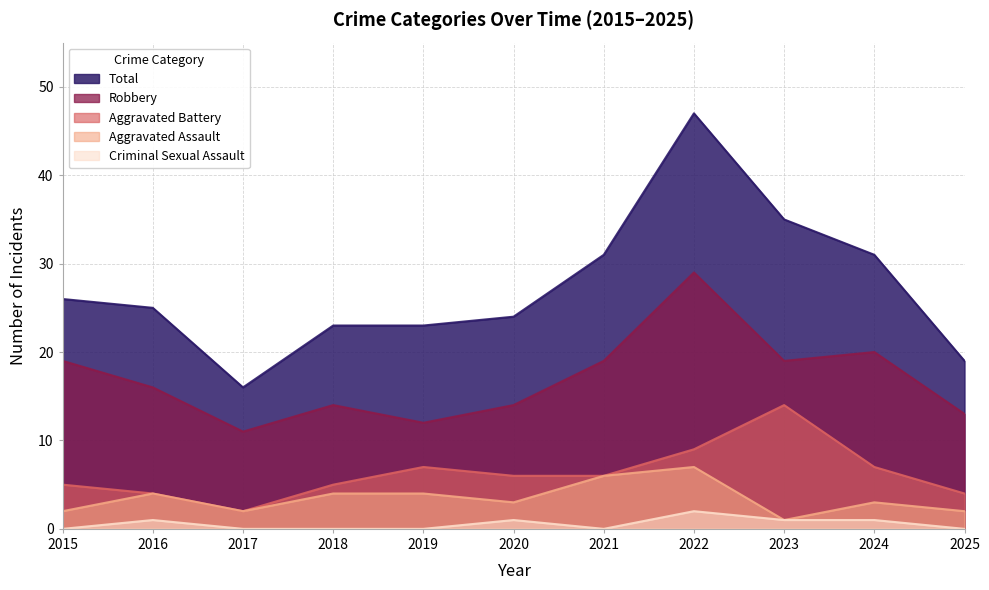

Which category has the lowest value across all series?

2015